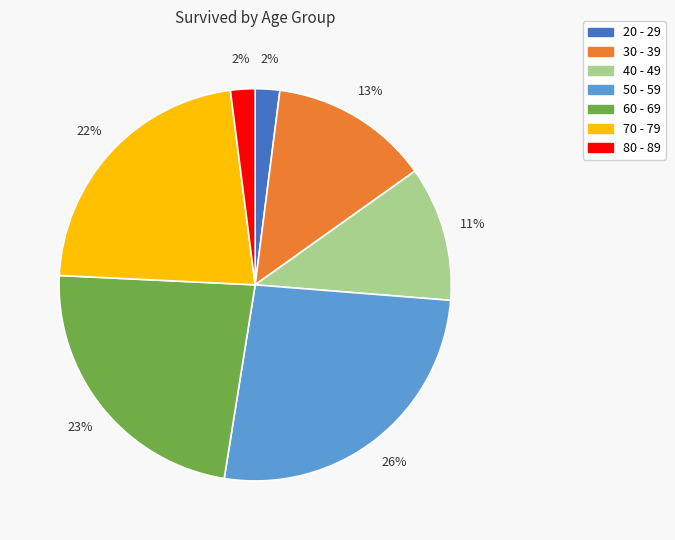

How many segments does this pie chart have?

7